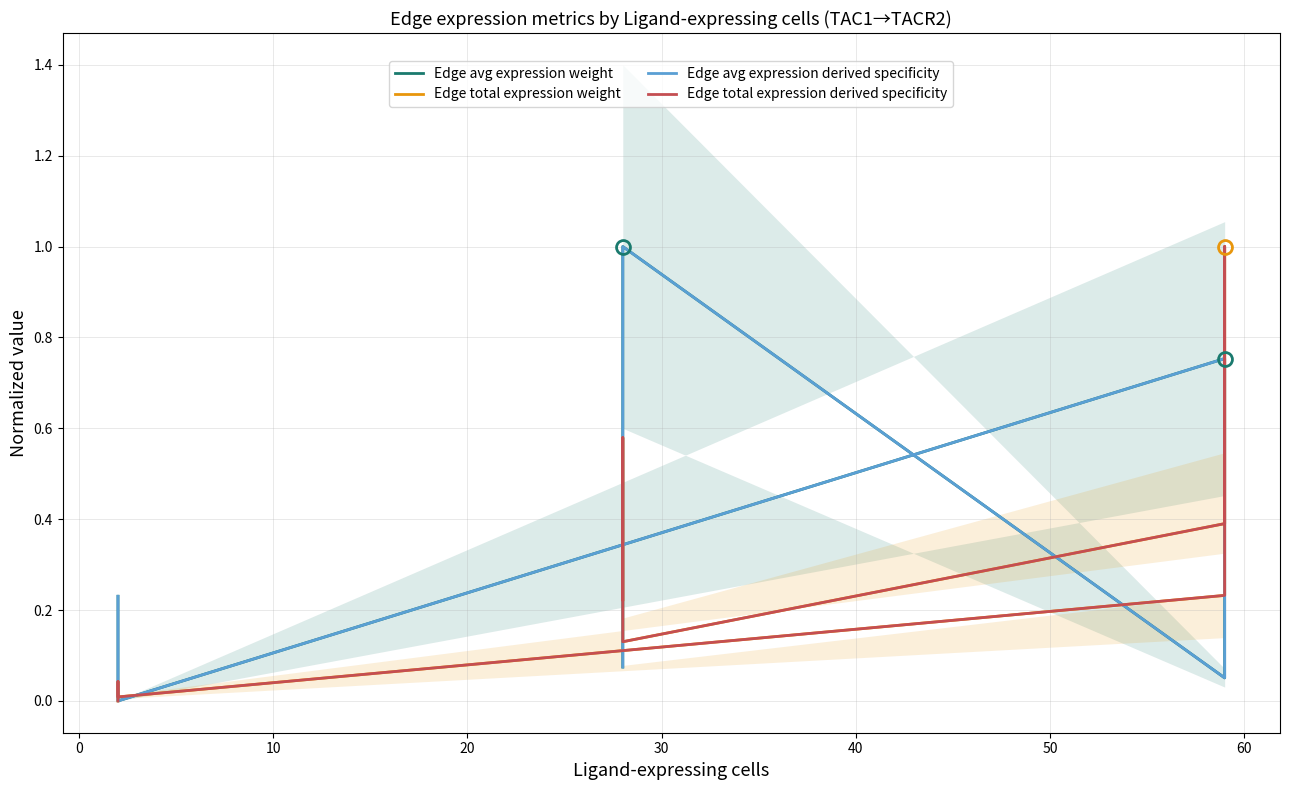

After their last crossing, which series has the higher values: Edge total expression derived specificity or Edge avg expression derived specificity?

Edge avg expression derived specificity